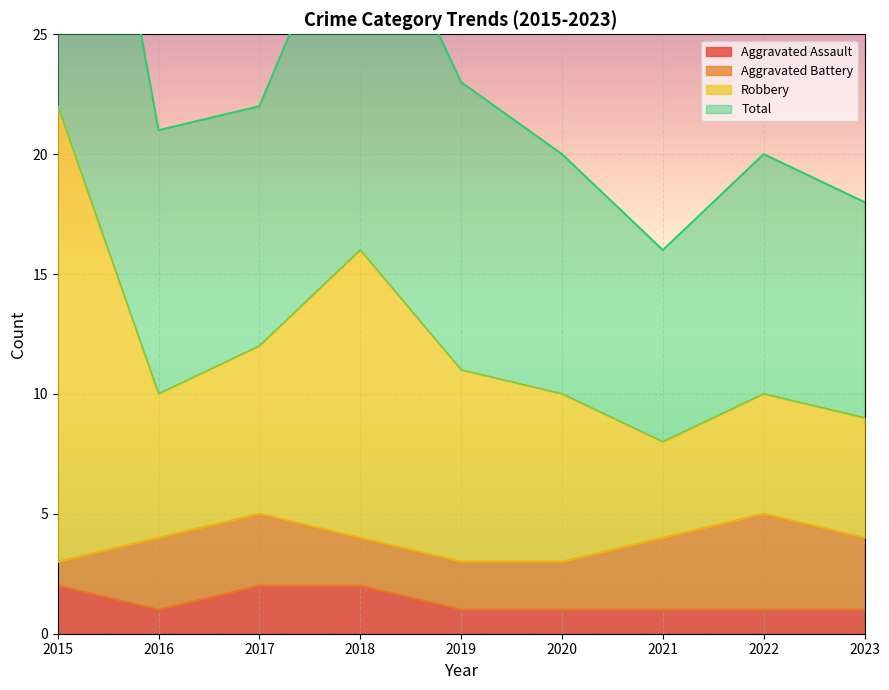

The value of Aggravated Assault at 2019 is 1. True or false?

True